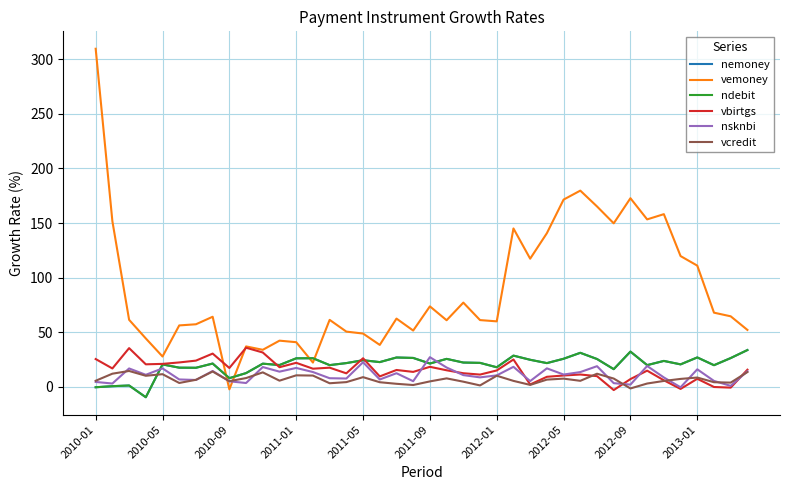

Does the chart have visible grid lines?

Yes